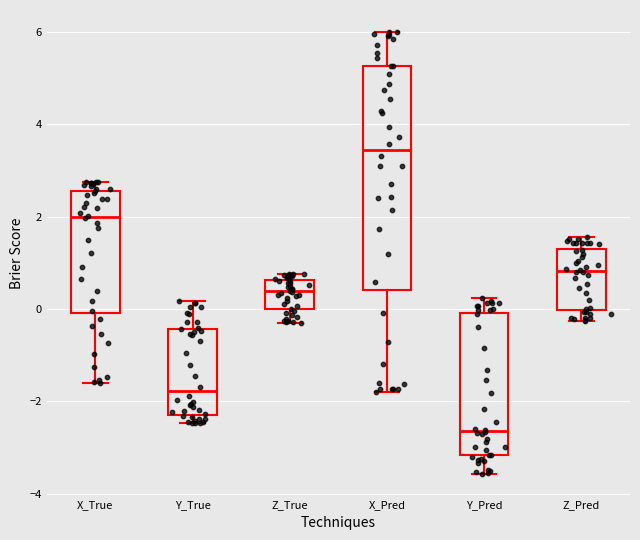

Which box is the tallest, from its lower edge to its upper edge?

X_Pred